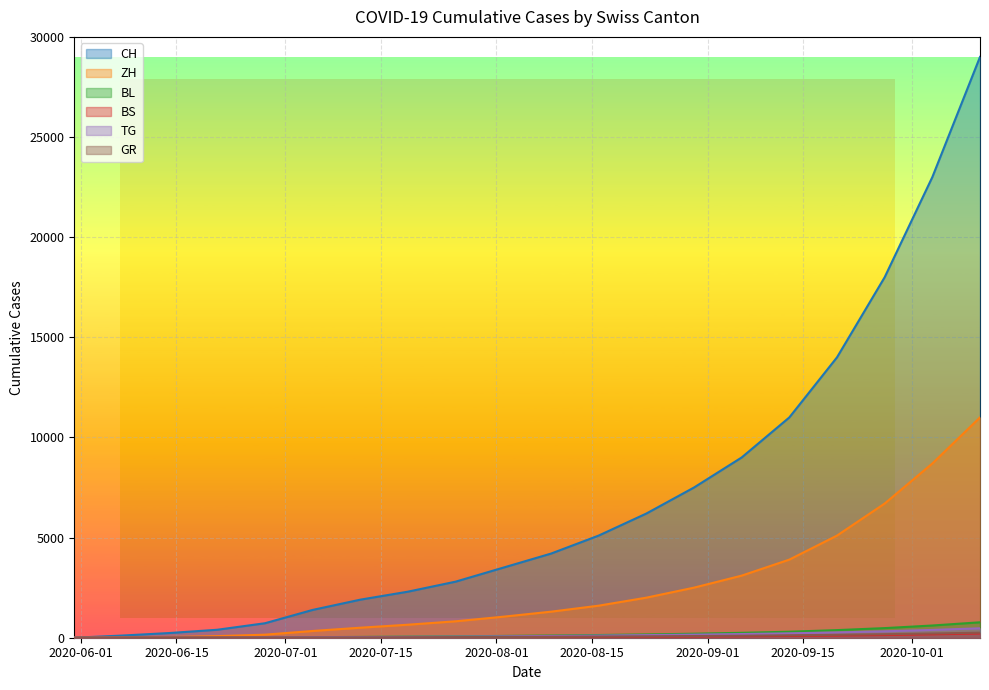

What is the average value of the CH series?

7018